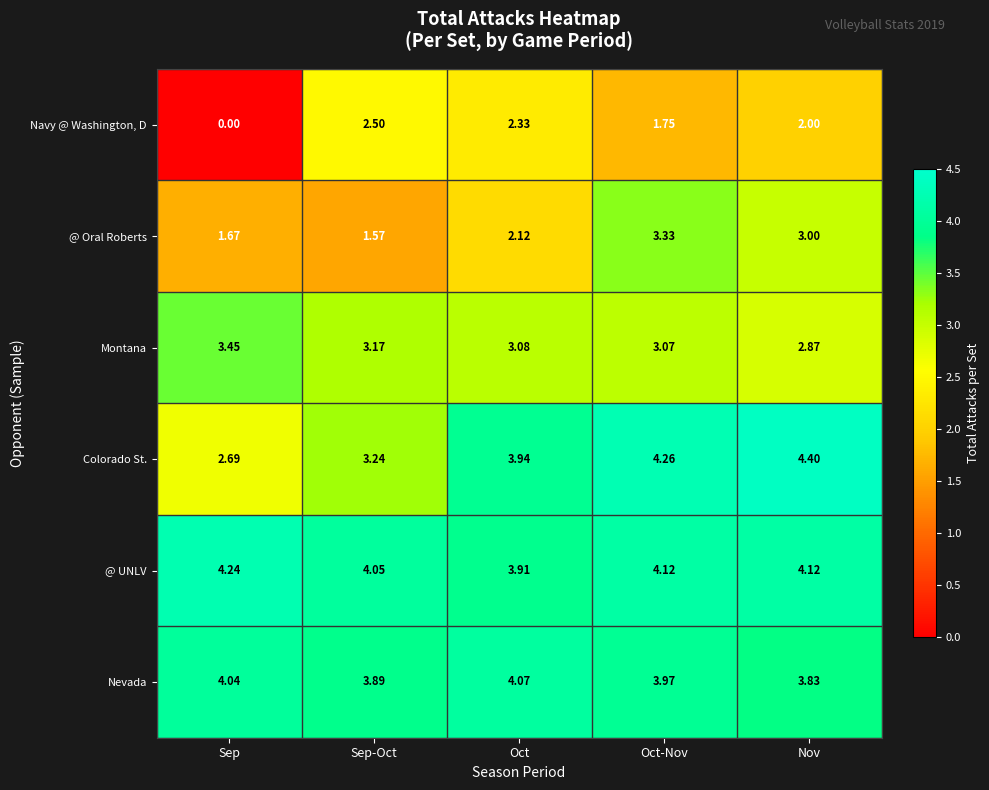

At which category is the sum across all series the highest?

Oct-Nov